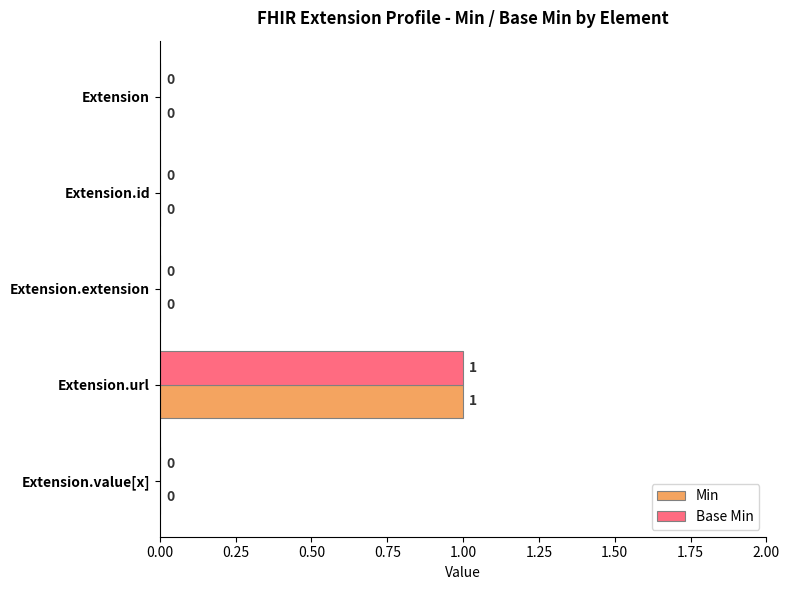

How many Base Min values are between 0 and 1?

5